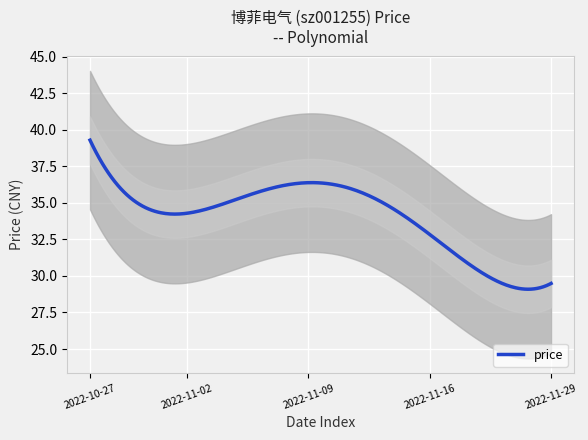

The chart shows a value of 18.4 at 2022-11-28. True or false?

False